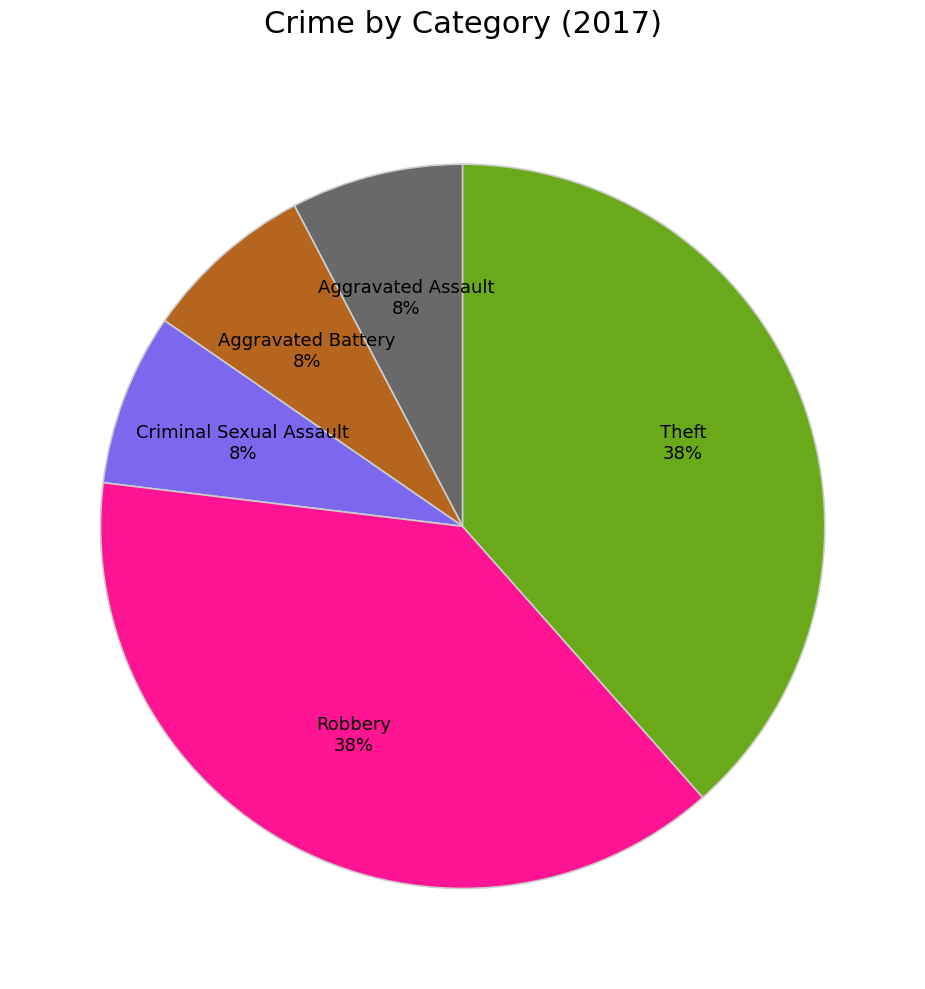

Approximately how many times larger is the value at Theft compared to Robbery?

1.0